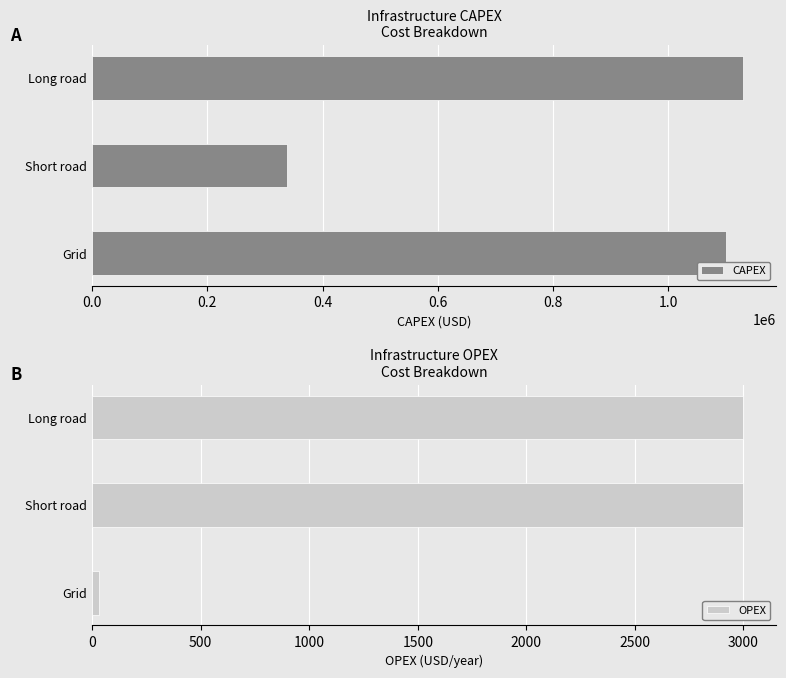

What is the sum of the CAPEX values at Long road and Grid?

2230443